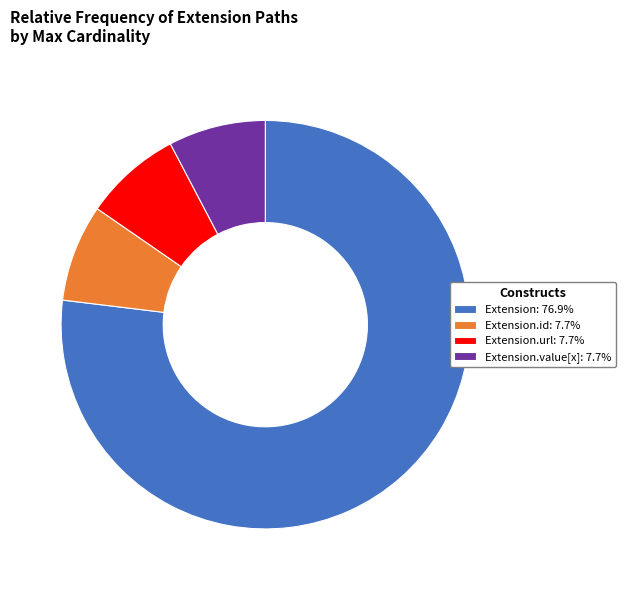

How many slices are in this pie chart?

4